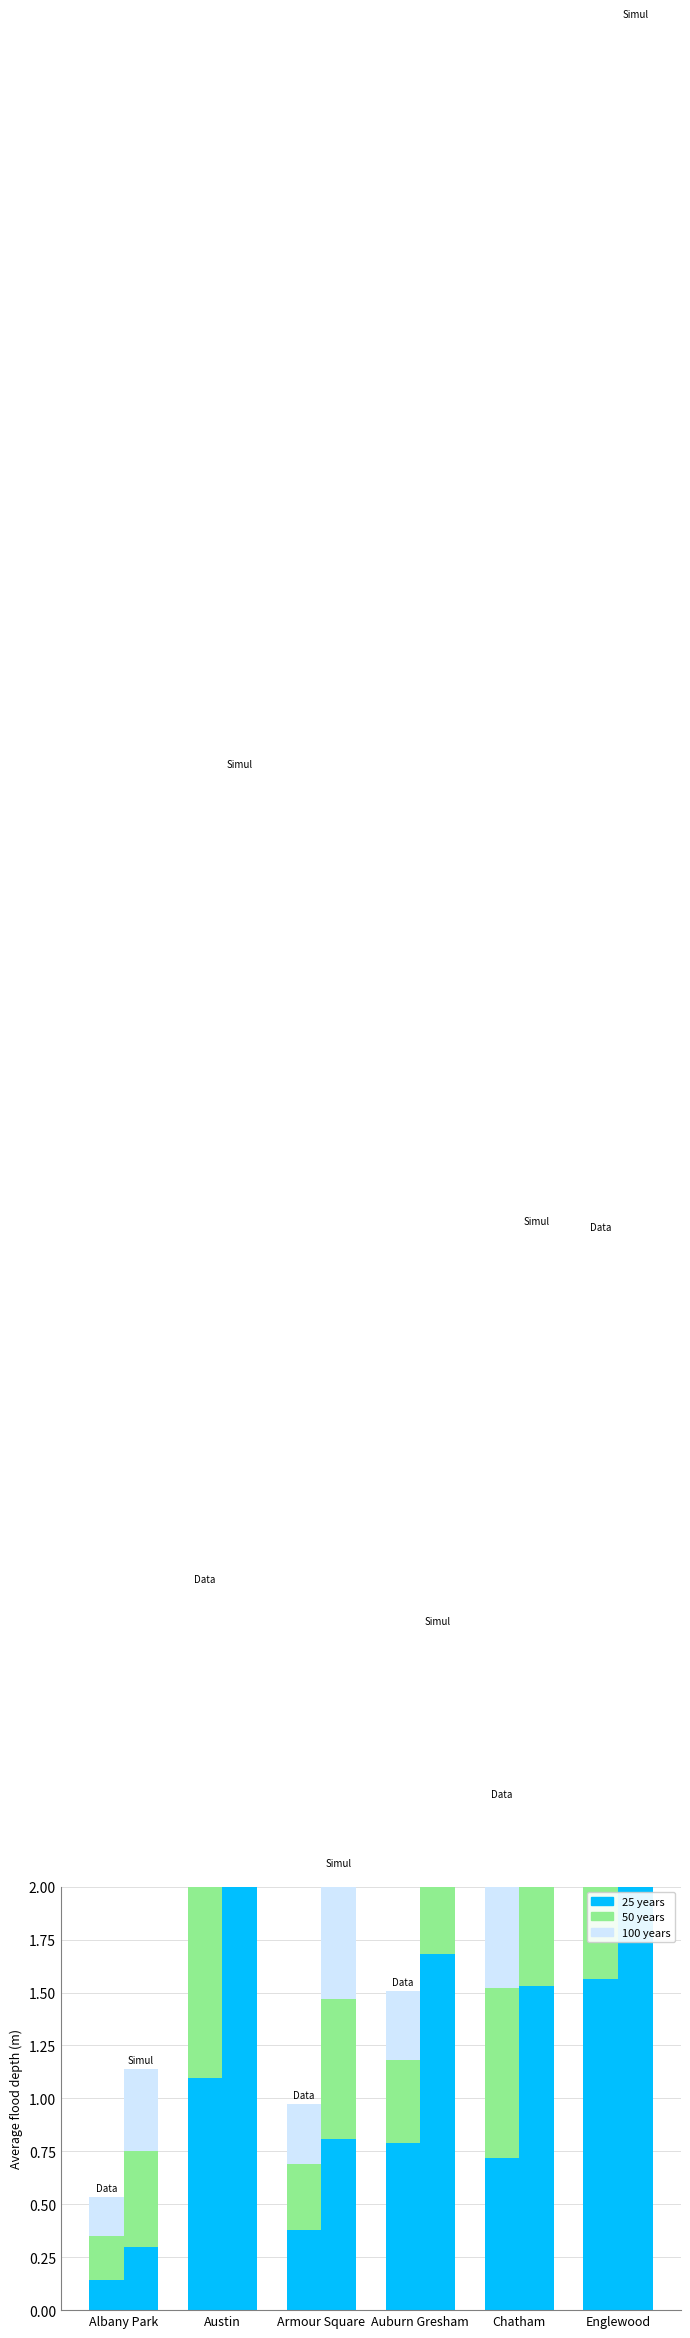

At which category is the sum across all series the highest?

Englewood